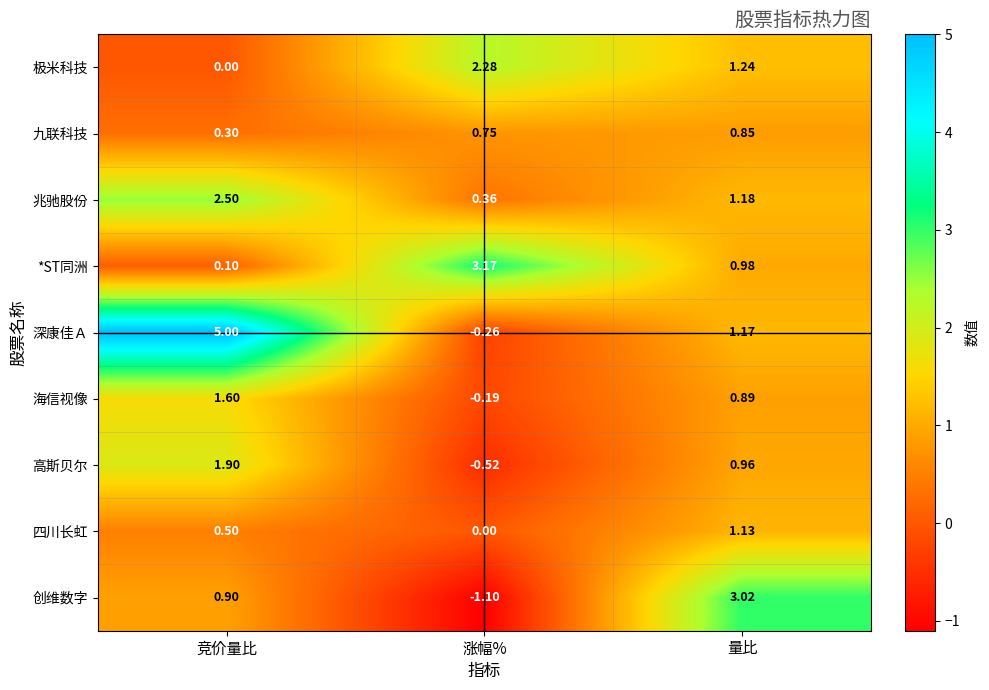

How many positive values does the 海信视像 series have?

2